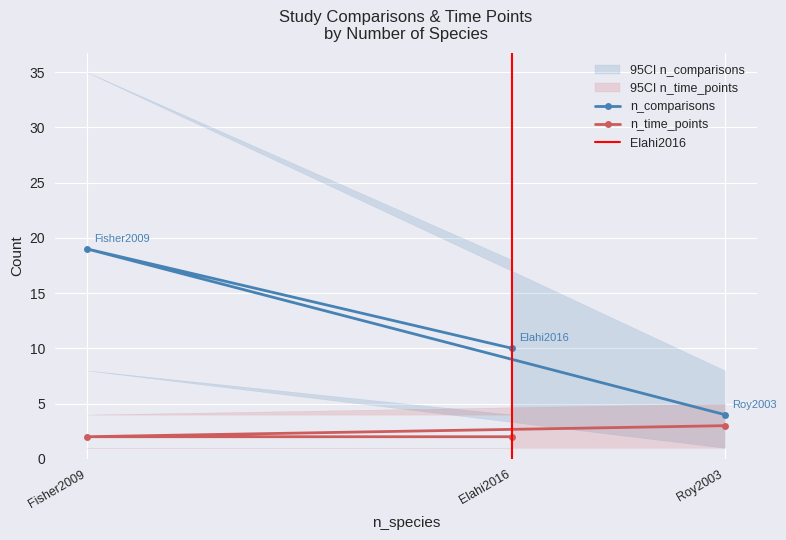

Rank the series by their maximum value, from highest to lowest.

n_comparisons, n_time_points